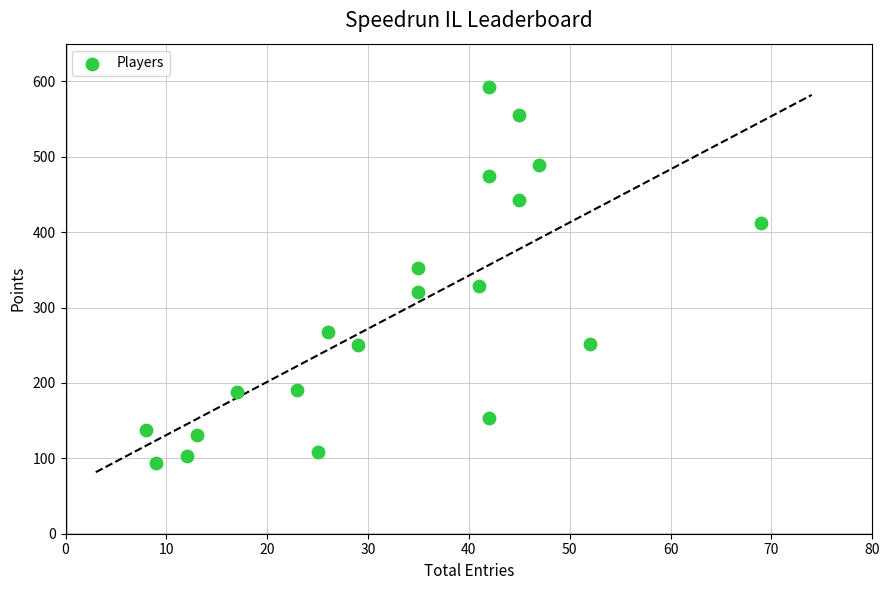

What is the range of Y values (max minus min)?

498